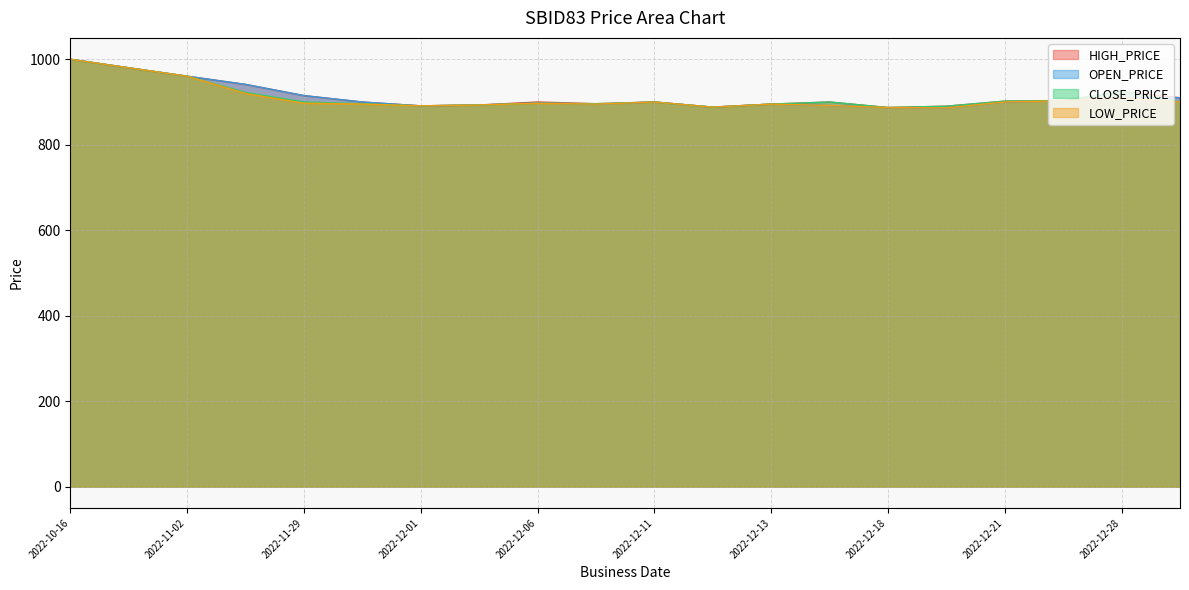

At which category does CLOSE_PRICE reach its first local valley?

2022-12-01